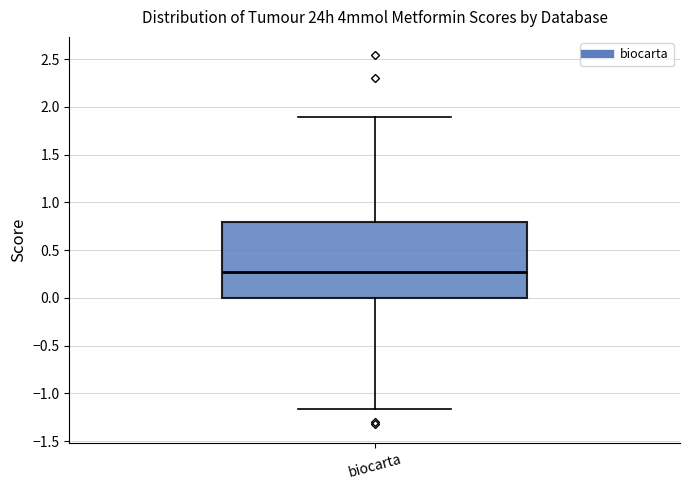

Read this box plot against the y-axis: the position of the median line, the range covered by the box, and the ends of both whiskers. The values are not printed on the chart, so give them approximately, as read against the axis.

median 0.25, box 0.00 to 0.80, whiskers -1.15 to 1.90